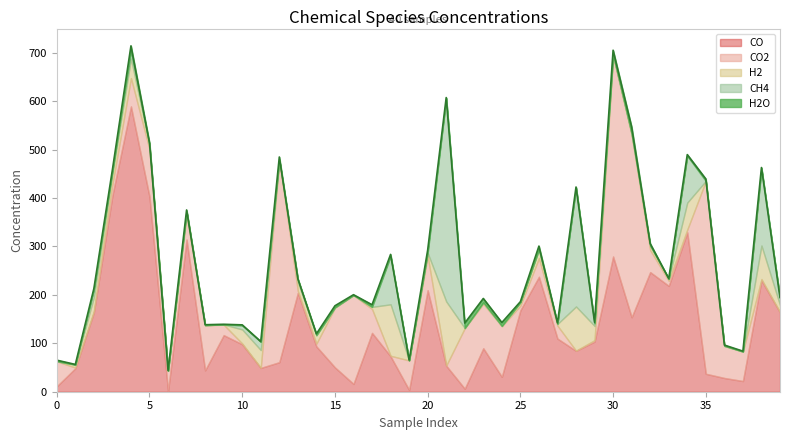

The H2O series shows 0.6 at 11. True or false?

True